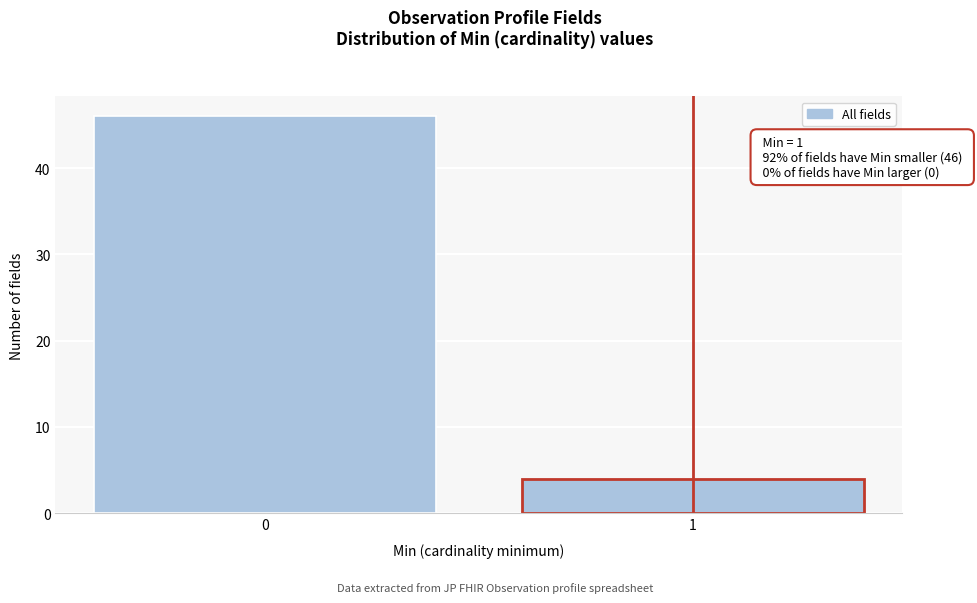

Reading right to left, list all the values displayed in this chart.

4	46